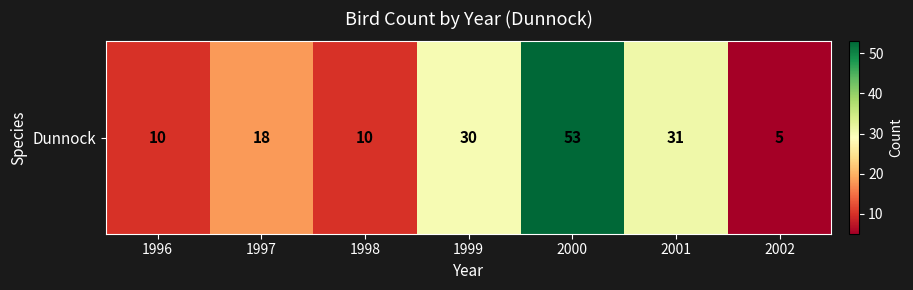

What is the change in value from 1997 to 1999?

+12